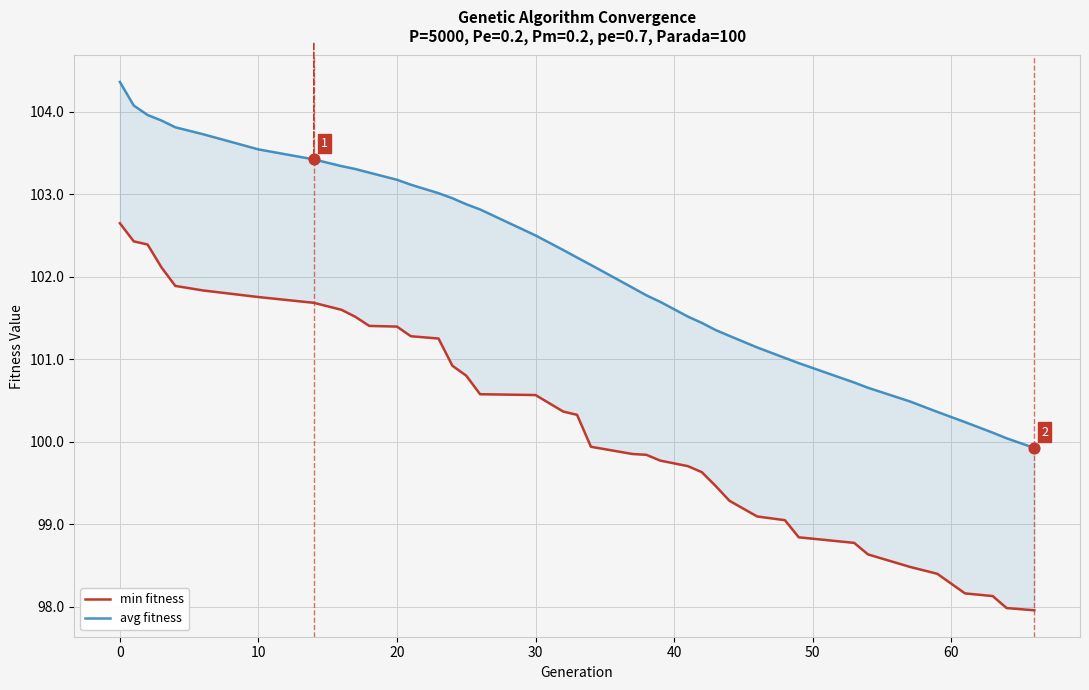

Which series has the largest total across all categories?

avg fitness